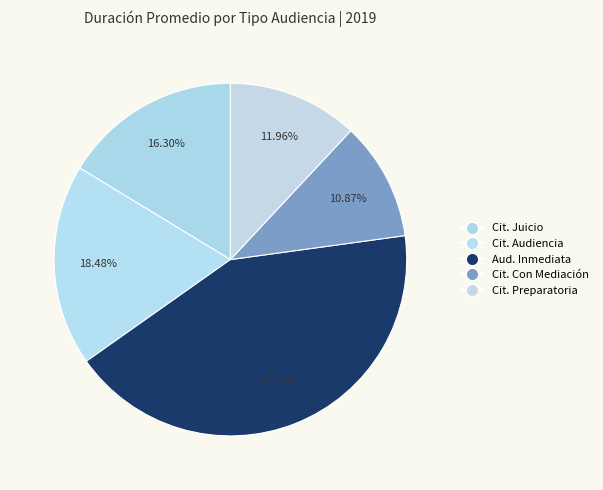

How many slices are in this pie chart?

5